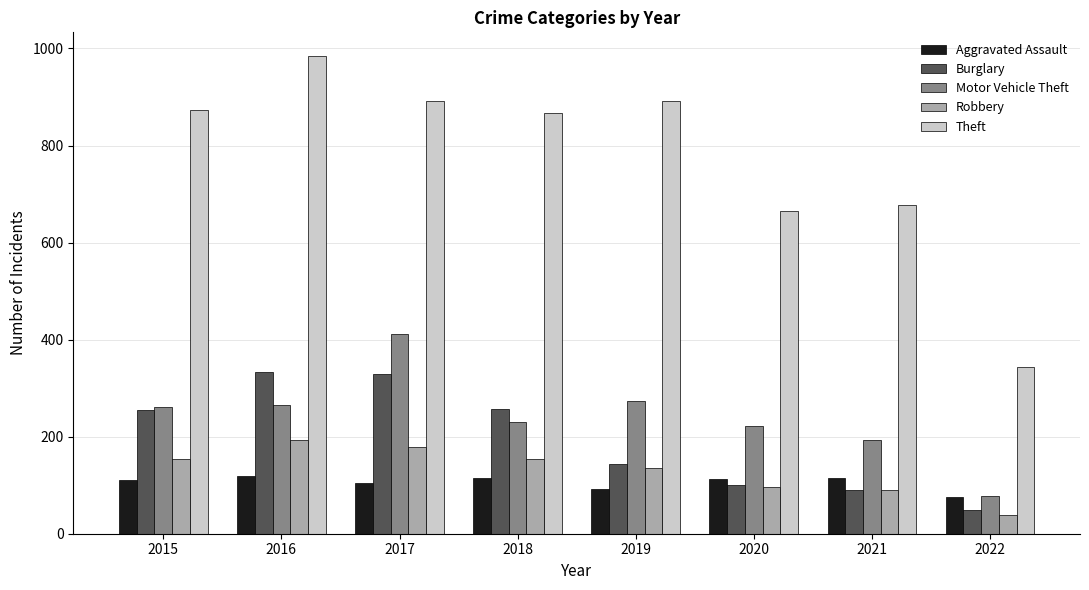

The Theft series shows 892 at 2017. True or false?

True